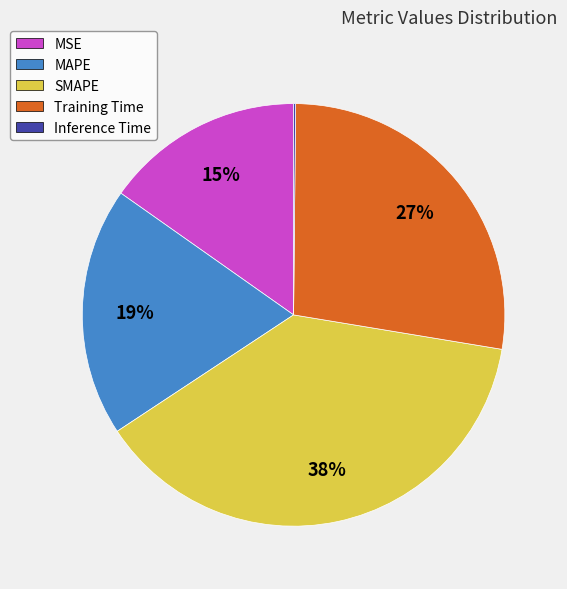

Does Training Time account for over 50% of the chart?

No